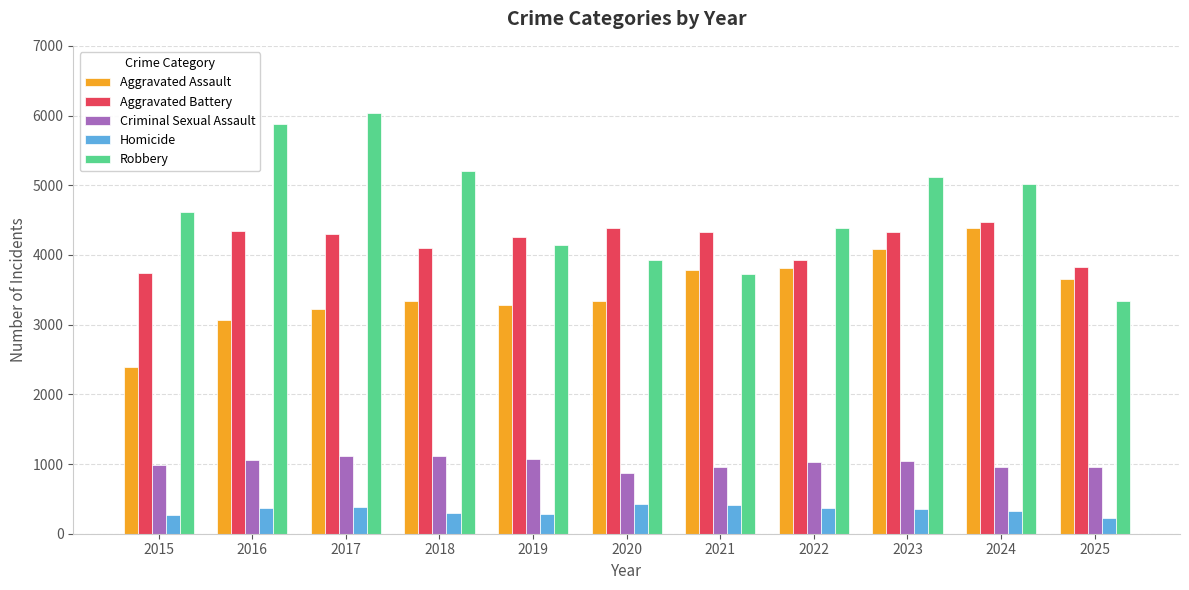

The value of Homicide at 2024 is 330. True or false?

True